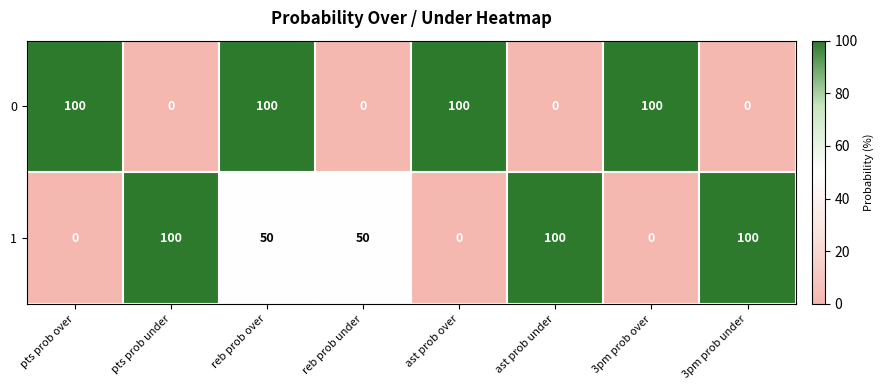

At pts prob under, list the series in order from largest to smallest.

1, 0